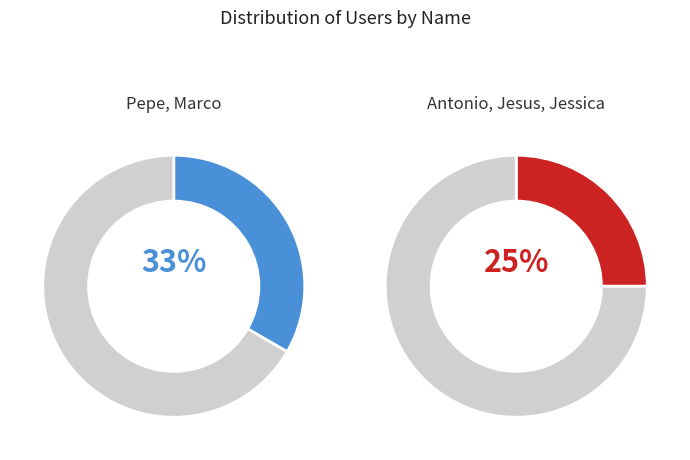

The Marco slice represents 13% of the pie. True or false?

True